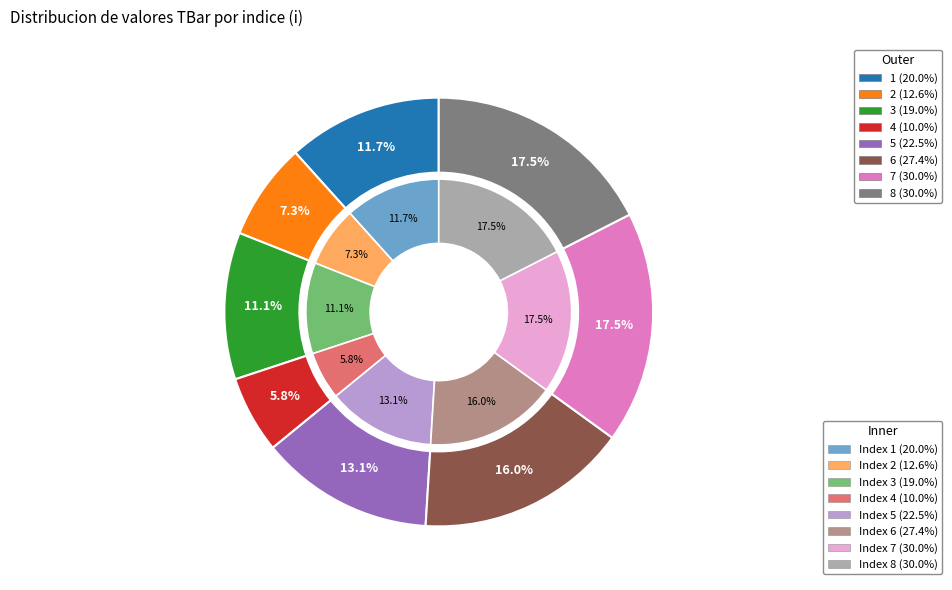

To the nearest percent, what percentage of the pie is 5?

13%